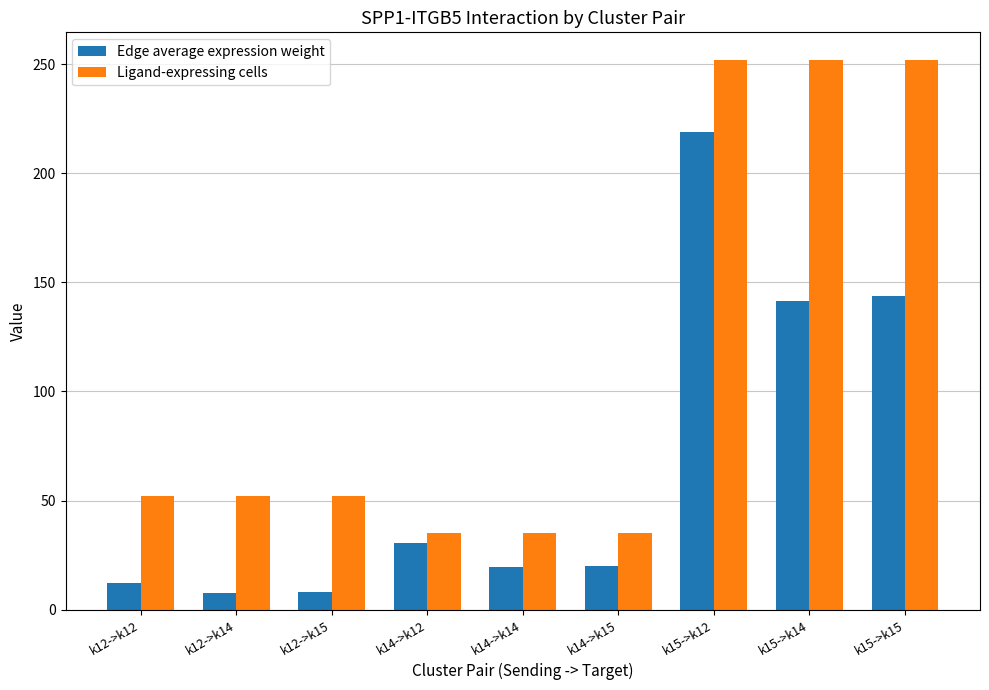

What is the smallest value displayed?

7.8